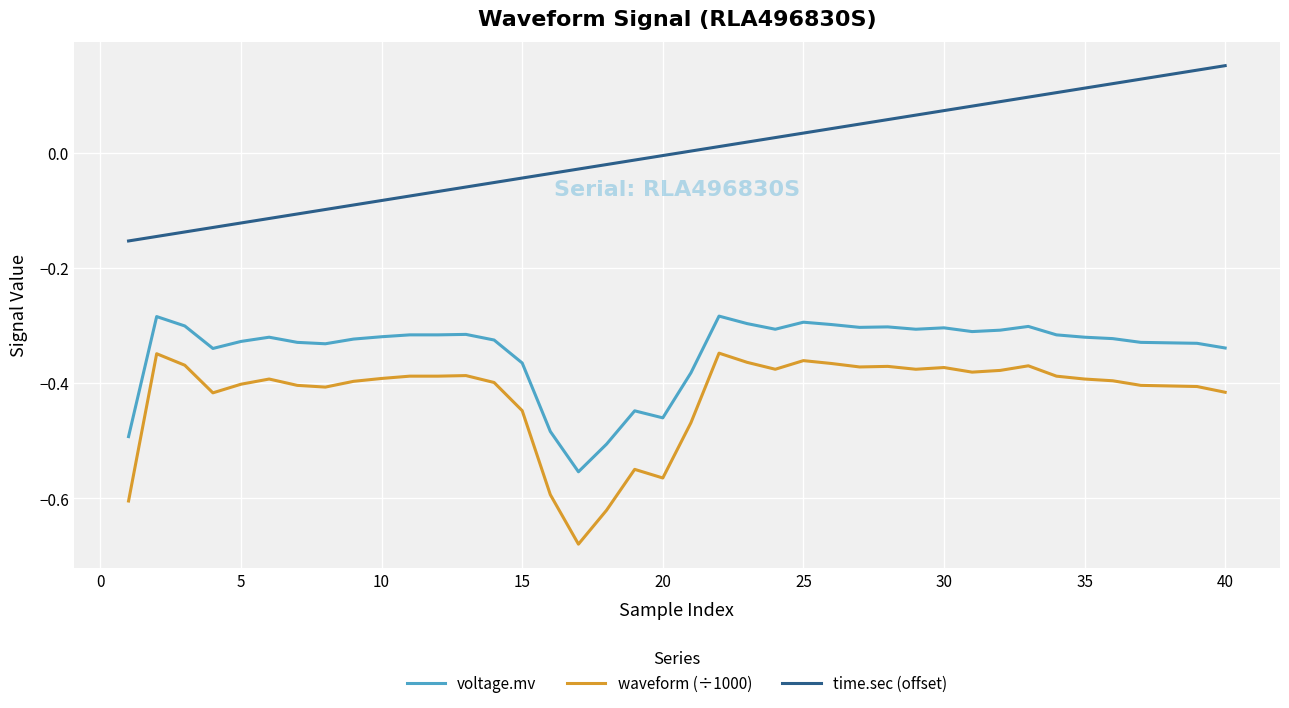

True or false: waveform (÷1000) and voltage.mv intersect in this chart.

False